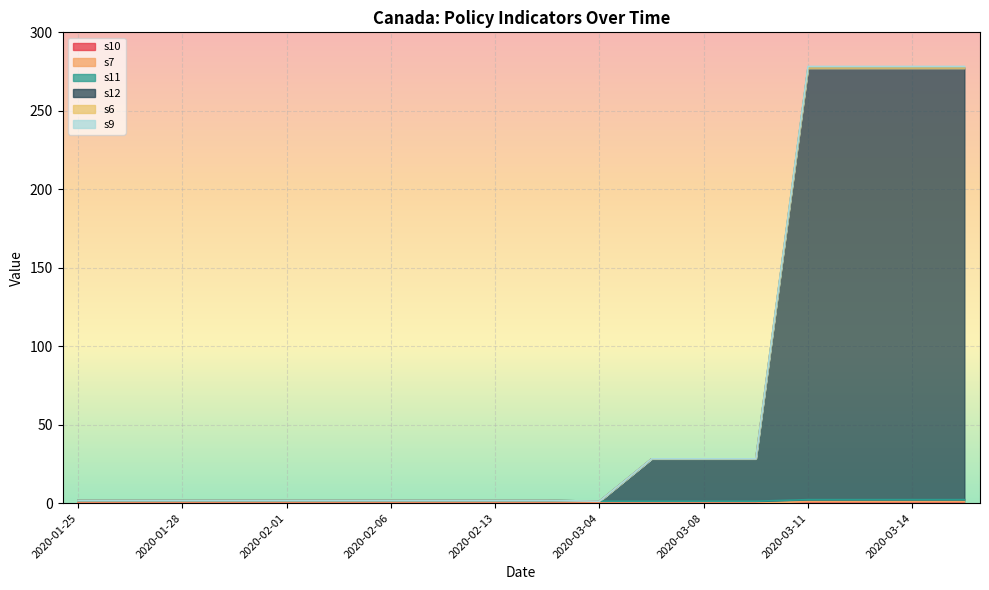

Does the chart display data point markers on the line(s)?

No